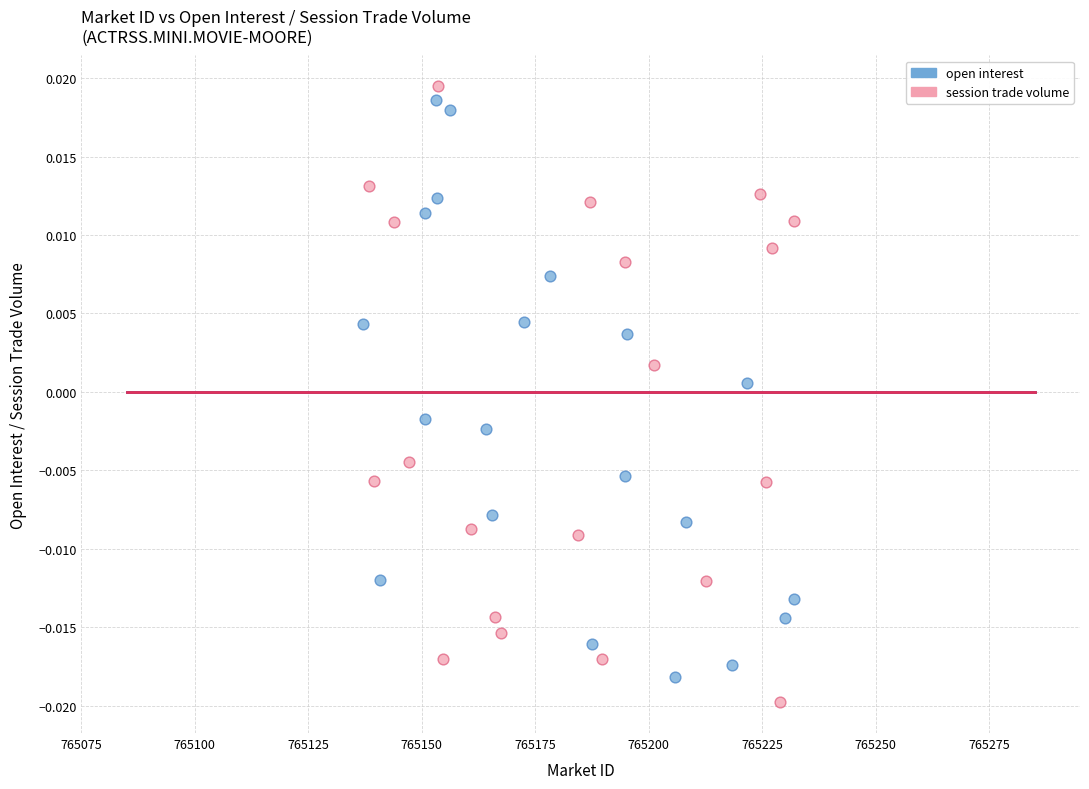

Which series has the widest spread of Y values?

session trade volume